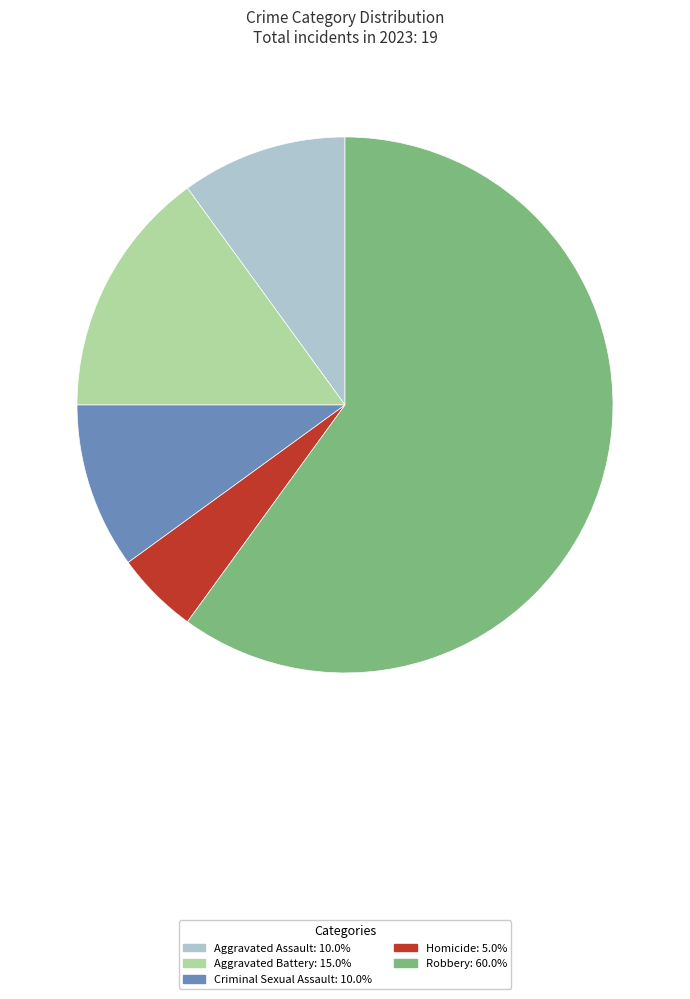

True or false: Aggravated Assault accounts for 21% of the total.

False